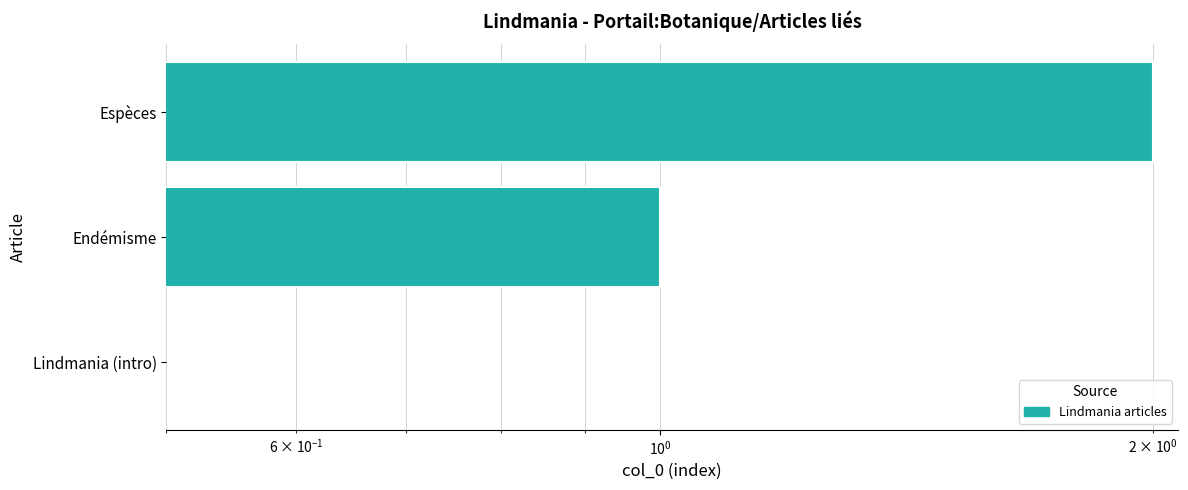

The chart shows a value of 1 at Lindmania (intro). True or false?

False